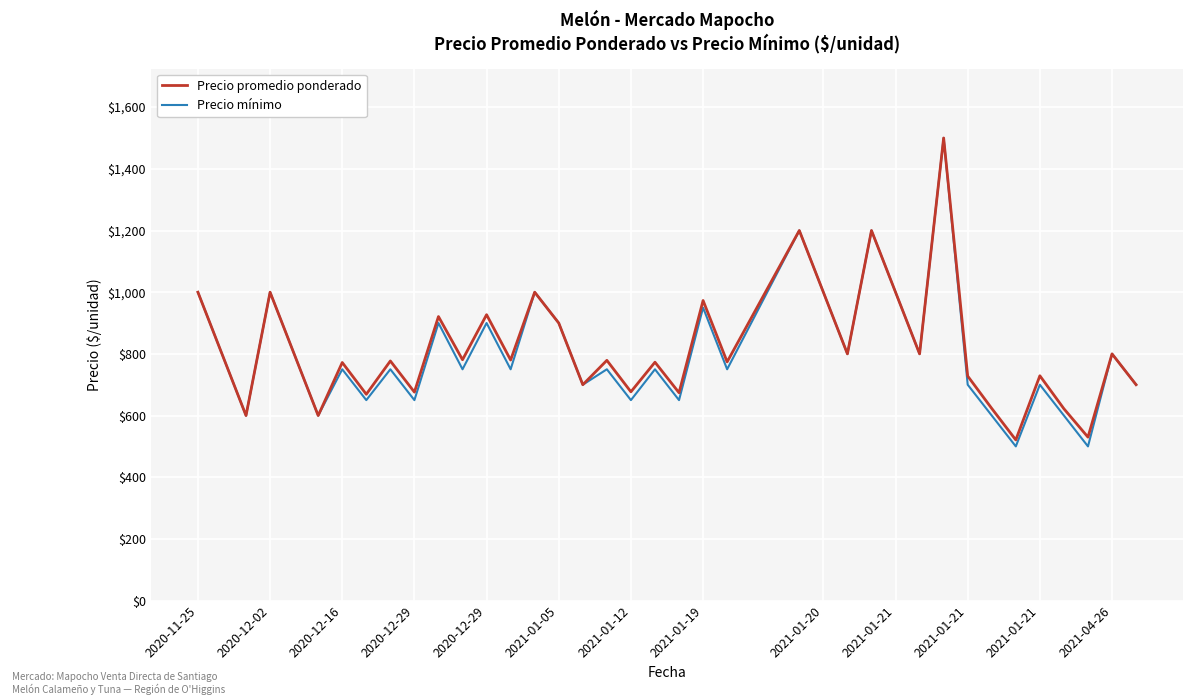

What is the smallest value displayed?

500